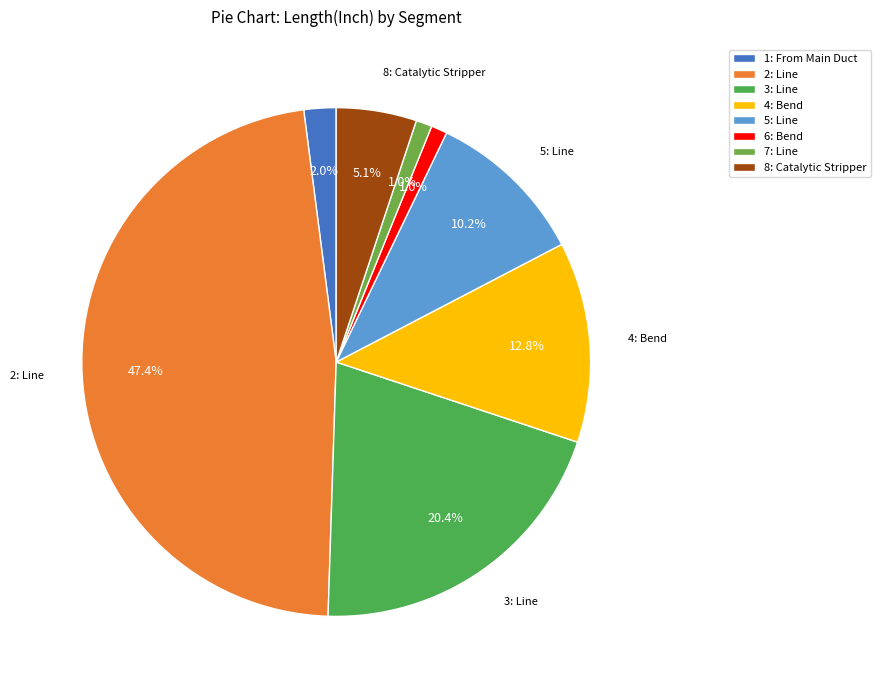

What is the ratio of the value at 8: Catalytic Stripper to the value at 2: Line?

0.1